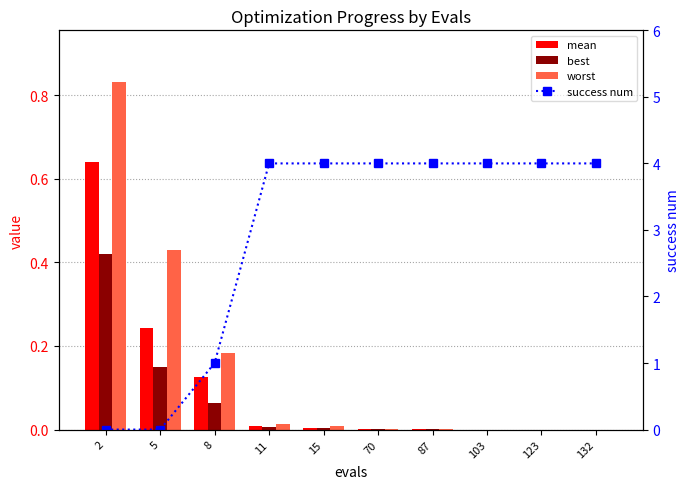

Which label corresponds to the largest value in the chart?

11